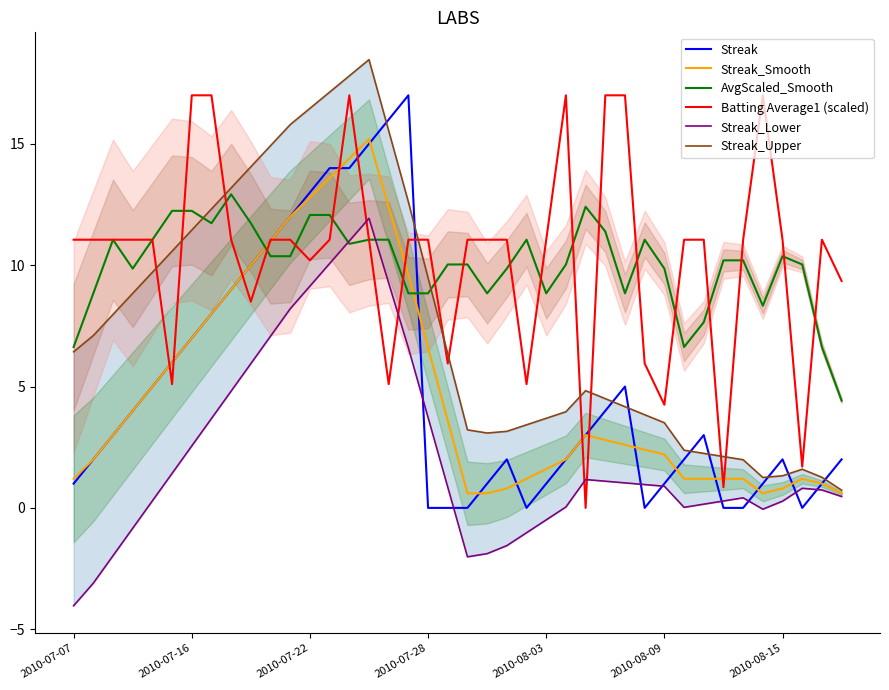

What is the minimum value for Streak_Lower?

-4.0